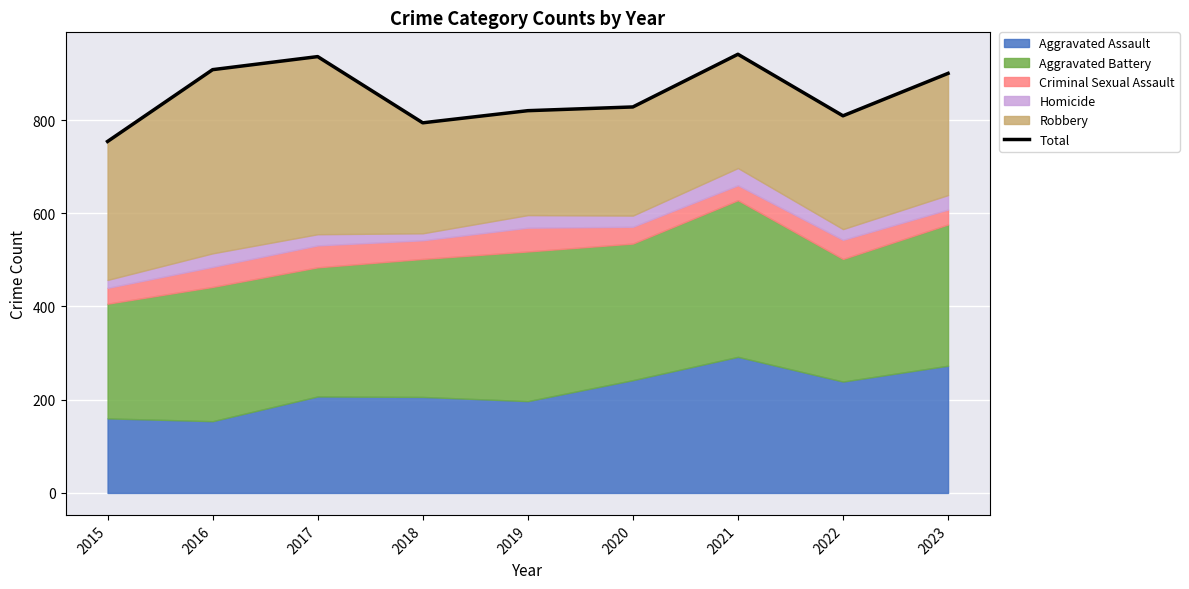

What is the difference between the maximum and minimum values?

187